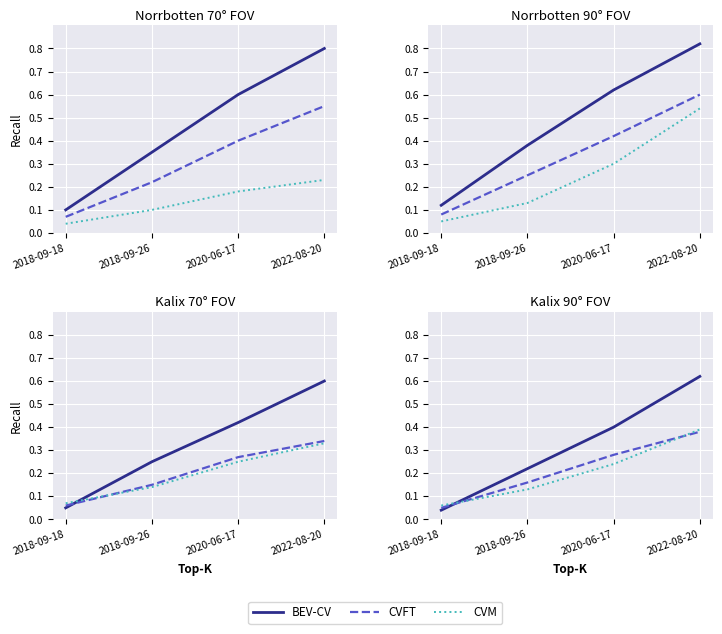

What position from the right is 2022-08-20?

1